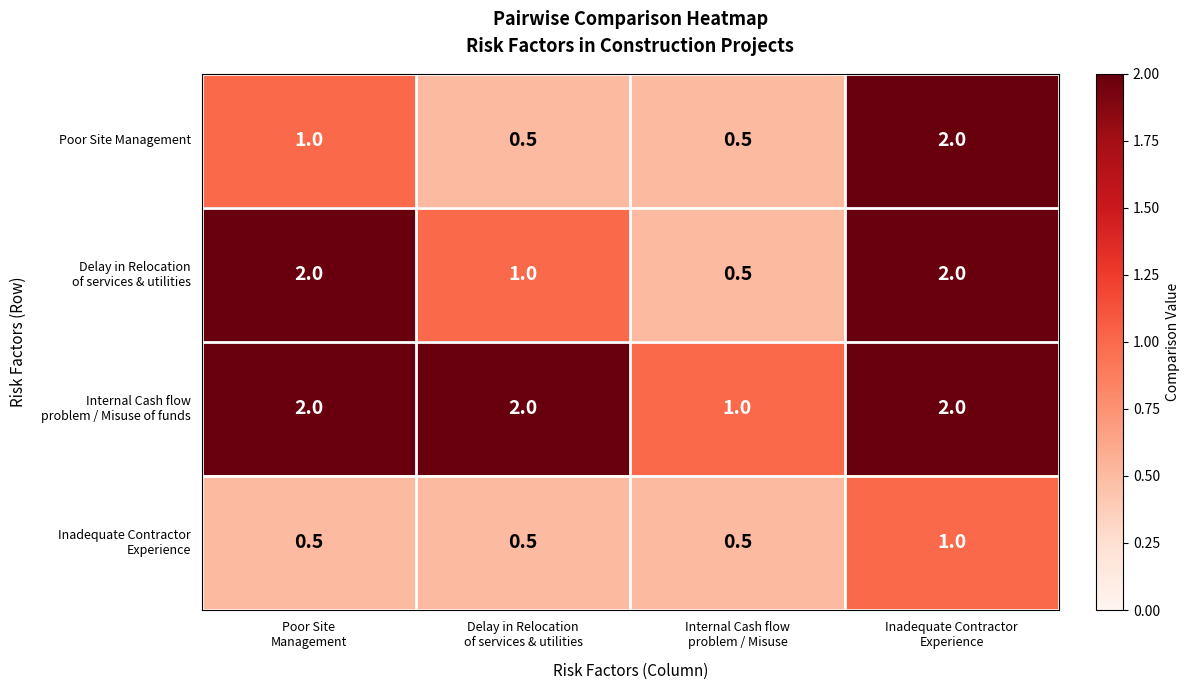

How many Poor Site Management values are between 0 and 2?

4